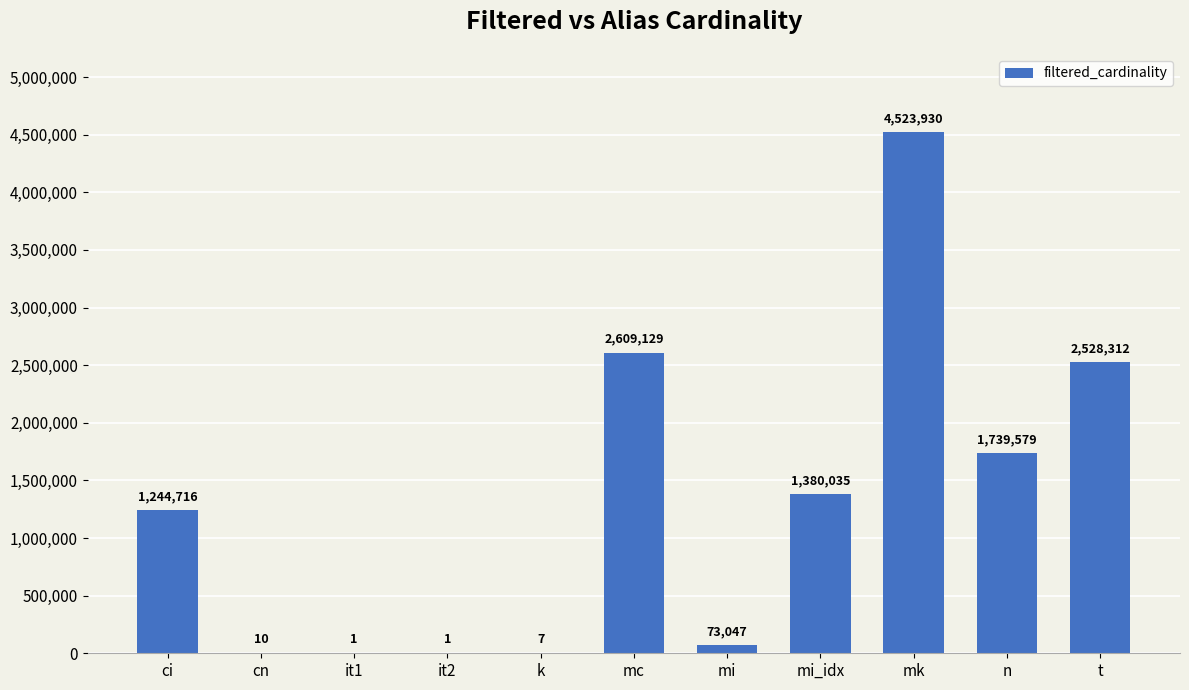

What is the sum of the values at it1 and mc?

2609130